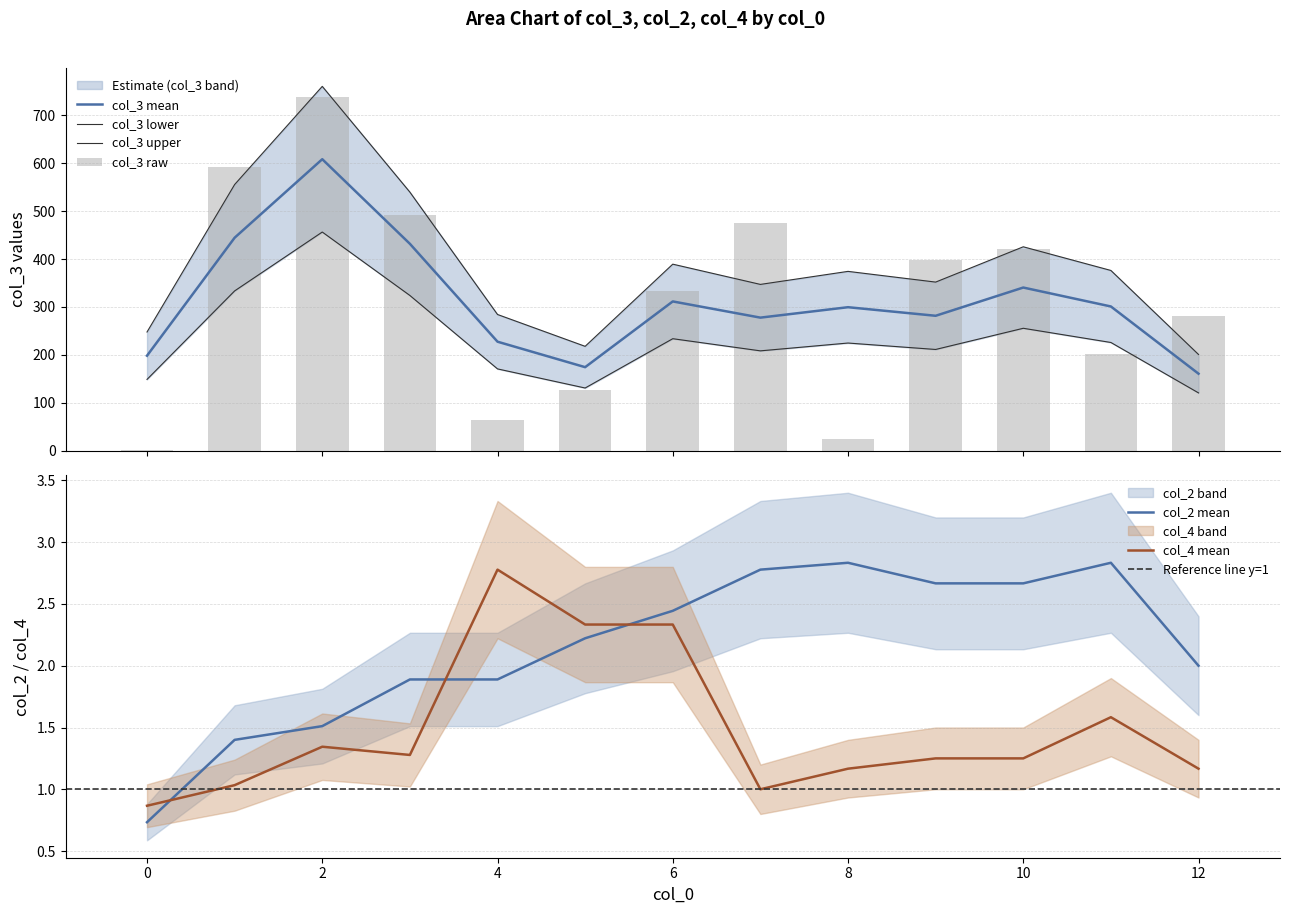

Does the chart contain stacked bars?

No